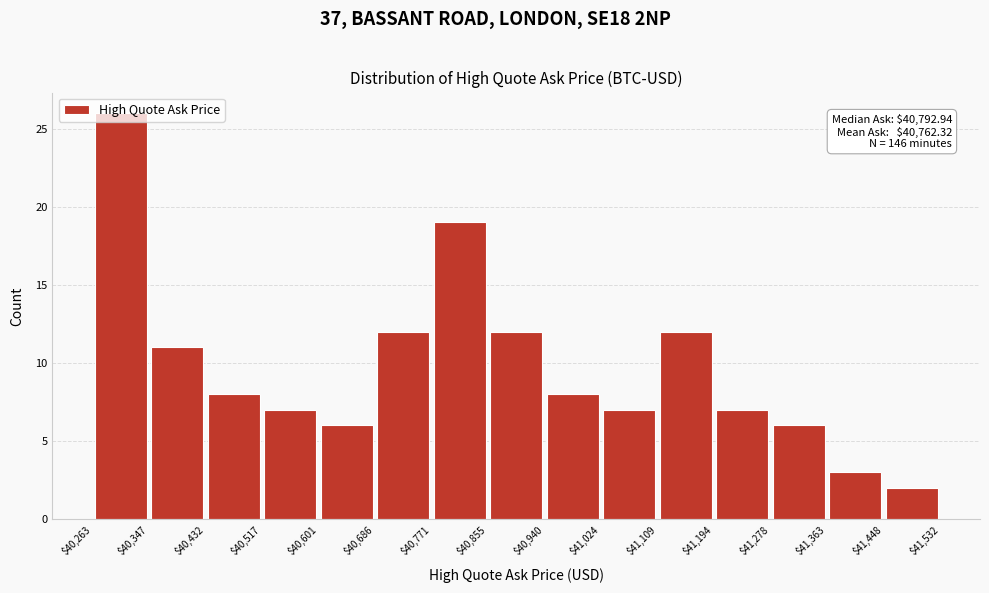

Which range on the x-axis has the tallest bar?

$40,263 to $40,347